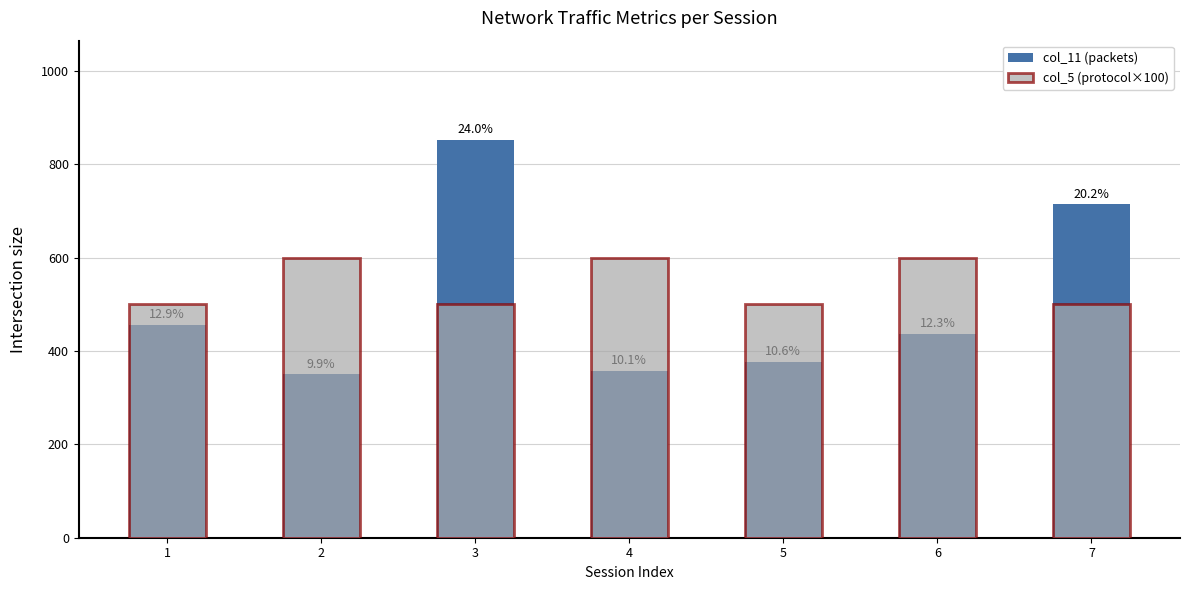

Is the value of col_5 (protocol×100) at 5 greater than the value of col_11 (packets) at 6?

Yes